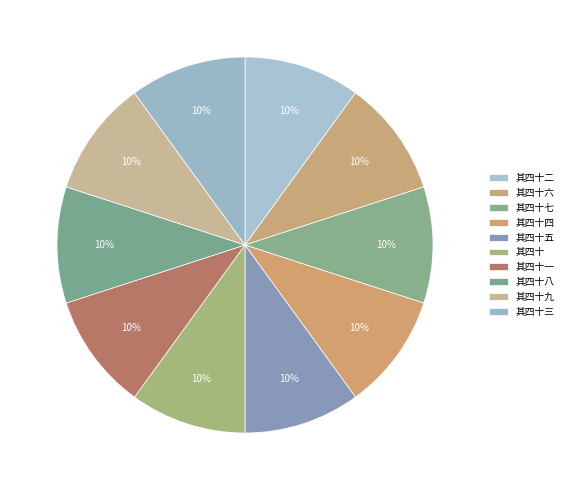

Which slice is the smallest?

鹧鸪天  前游仙词七十一首 其四十